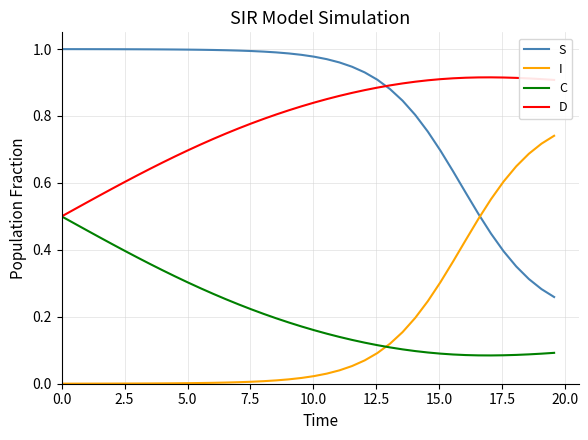

Which series has the largest total across all categories?

S